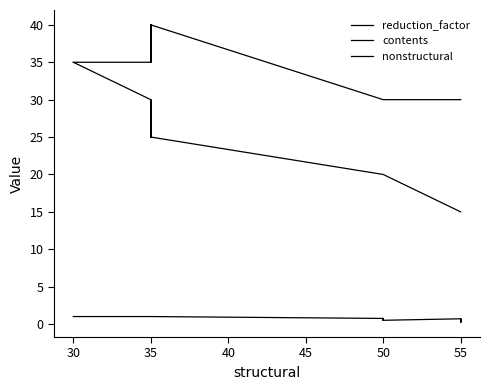

Count the number of data series in this chart.

3